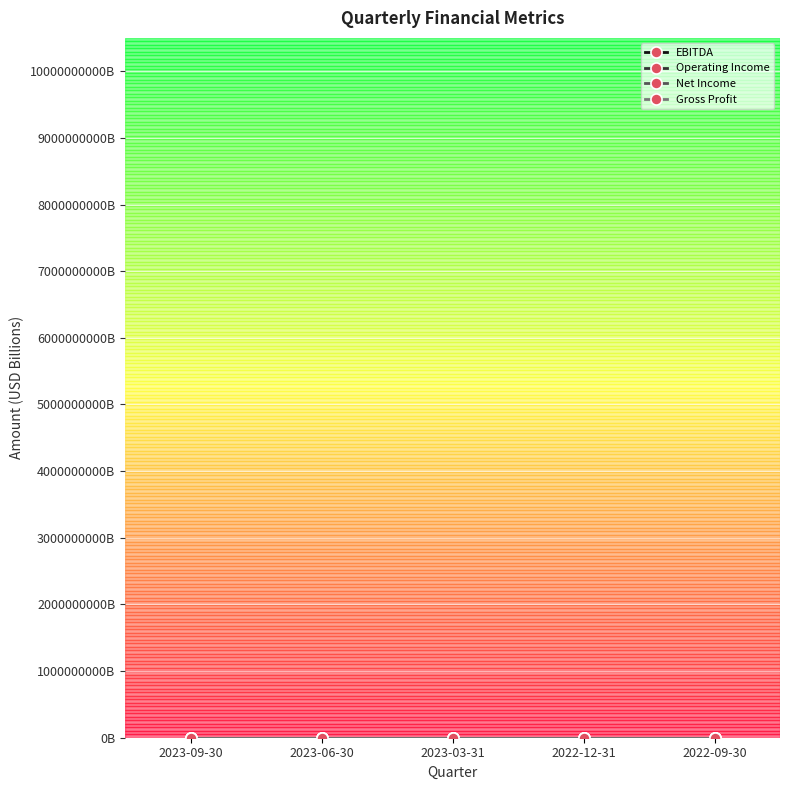

Reading left to right, what are all the values shown in this chart?

EBITDA: 4.9	4.8	4.9	3.9	4.2
Operating Income: 1.8	2.9	2.9	1.9	2.2
Net Income: 1.8	2.3	2.3	1.5	1.6
Gross Profit: 9.0	9.6	9.3	9.0	9.0